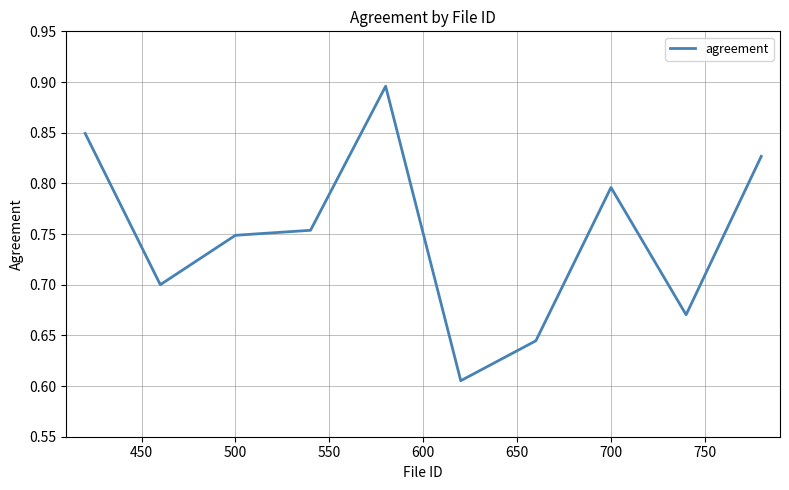

Is it true that the value at 500 is 0.4?

False